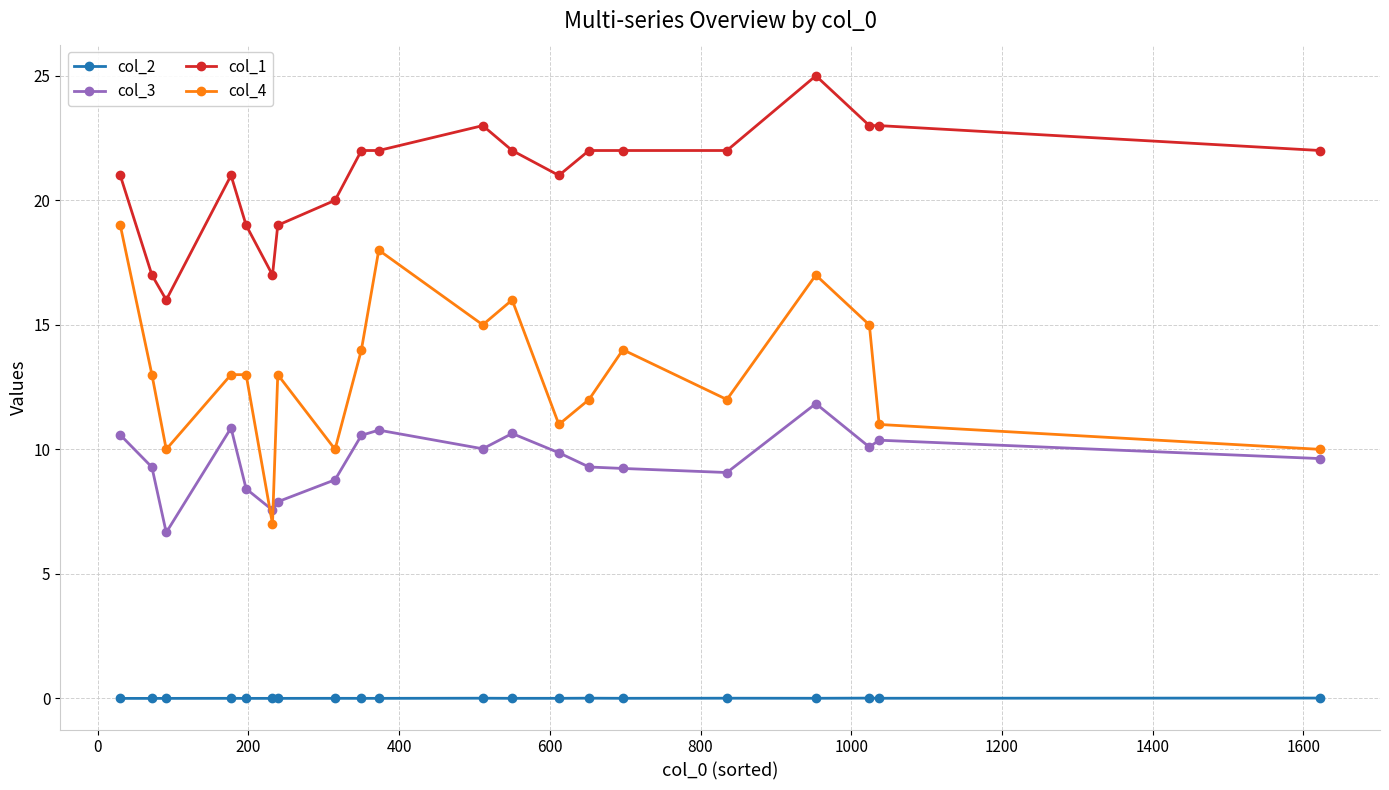

True or false: col_2 and col_4 intersect in this chart.

False